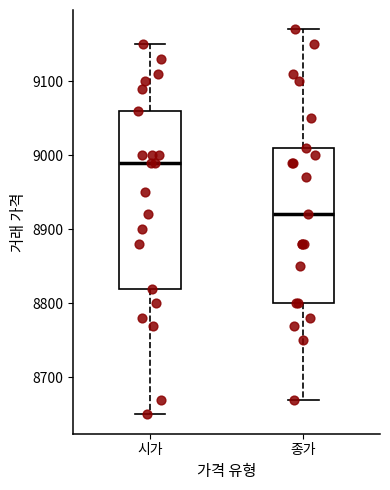

Reading left to right, read every box against the y-axis: the position of its median line, the range the box covers, and the ends of its whiskers. The values are not printed on the chart, so give them approximately, as read against the axis.

시가: median 8990, box 8820 to 9060, whiskers 8650 to 9150
종가: median 8920, box 8800 to 9010, whiskers 8670 to 9170